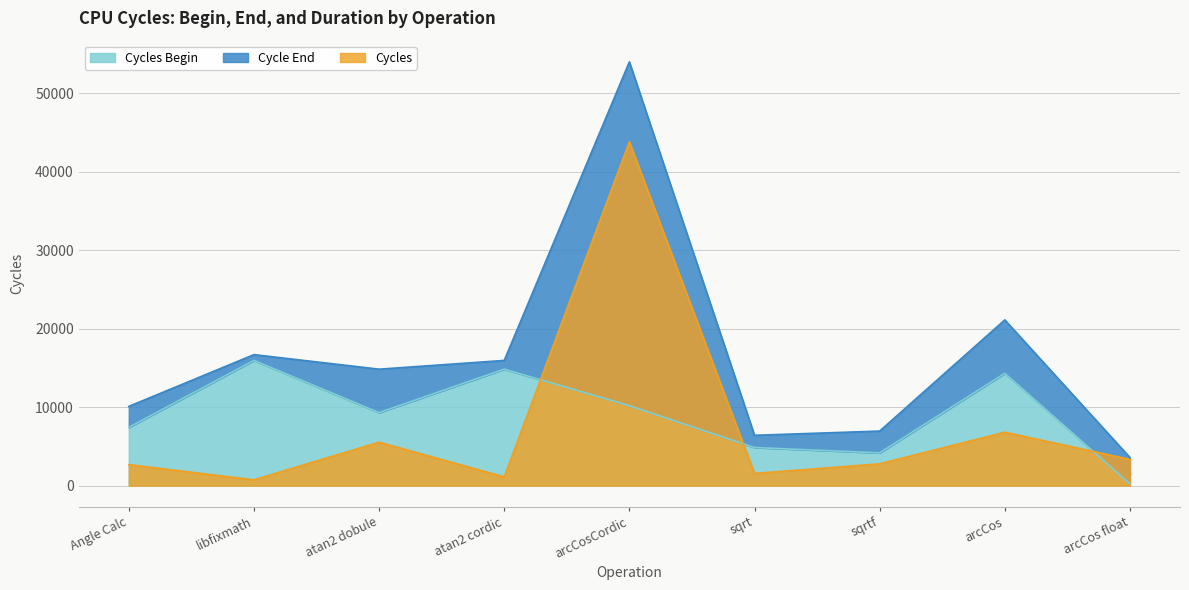

What is the average value of the Cycle End series?

16631